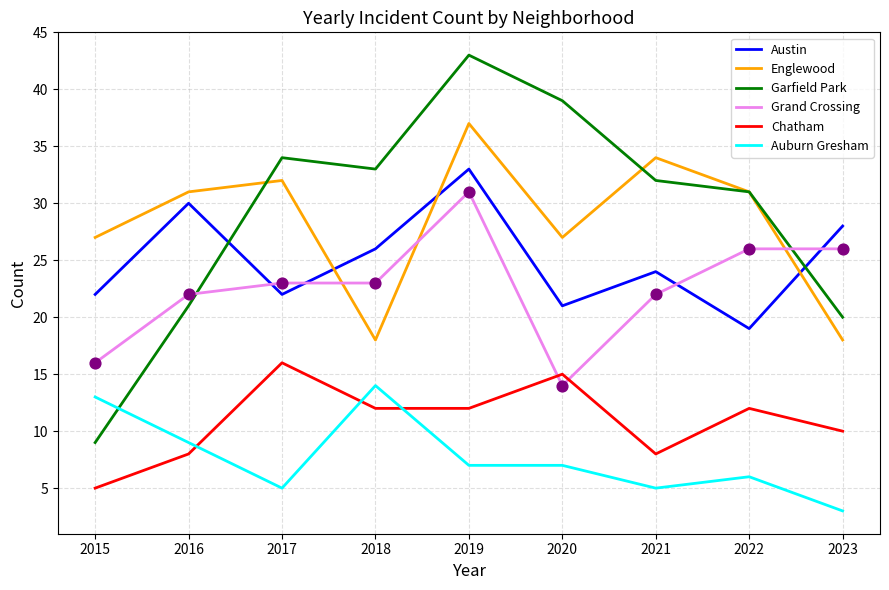

What is the difference between the highest and lowest values at 2016?

23